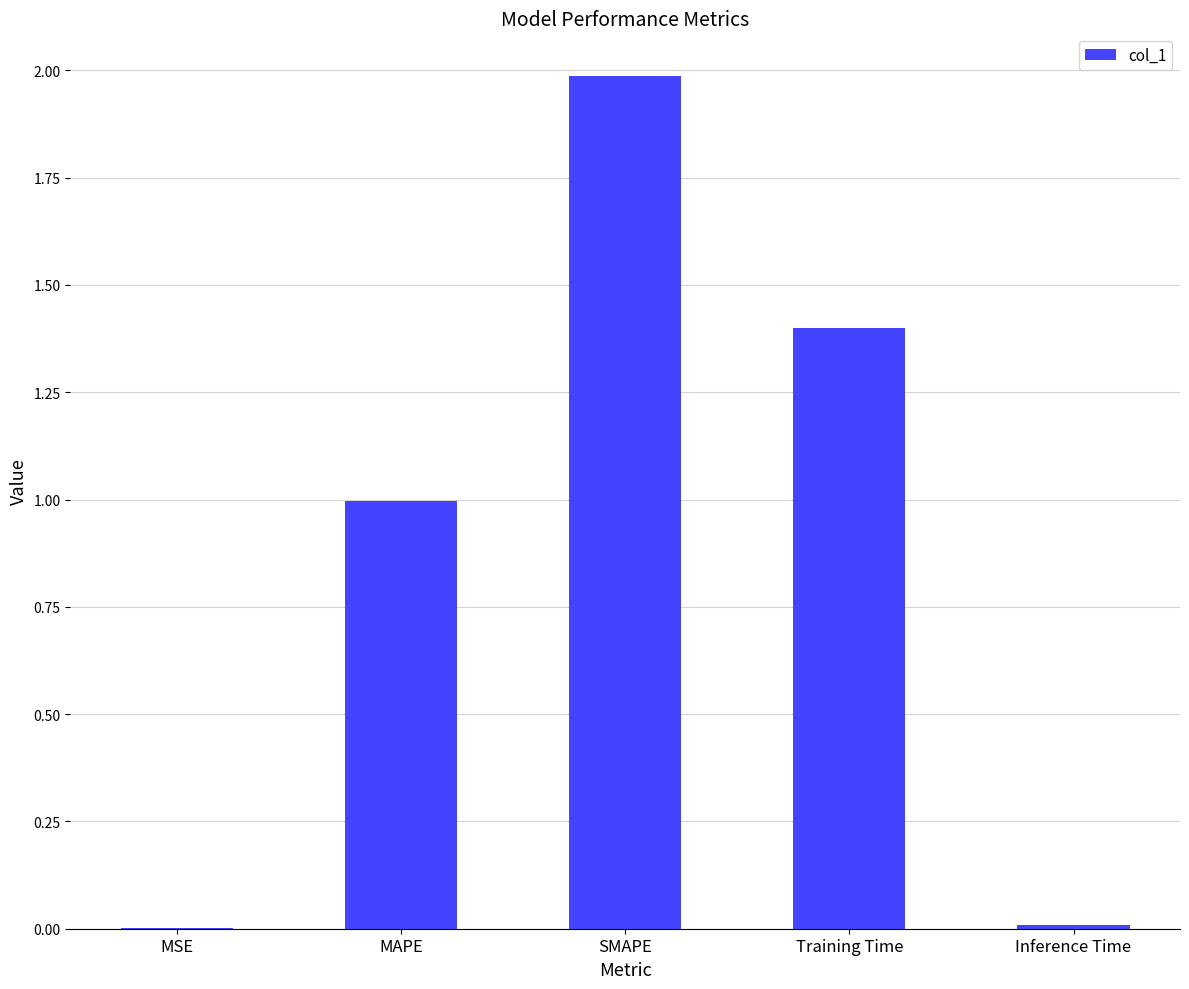

What value does the data have at MAPE?

1.0